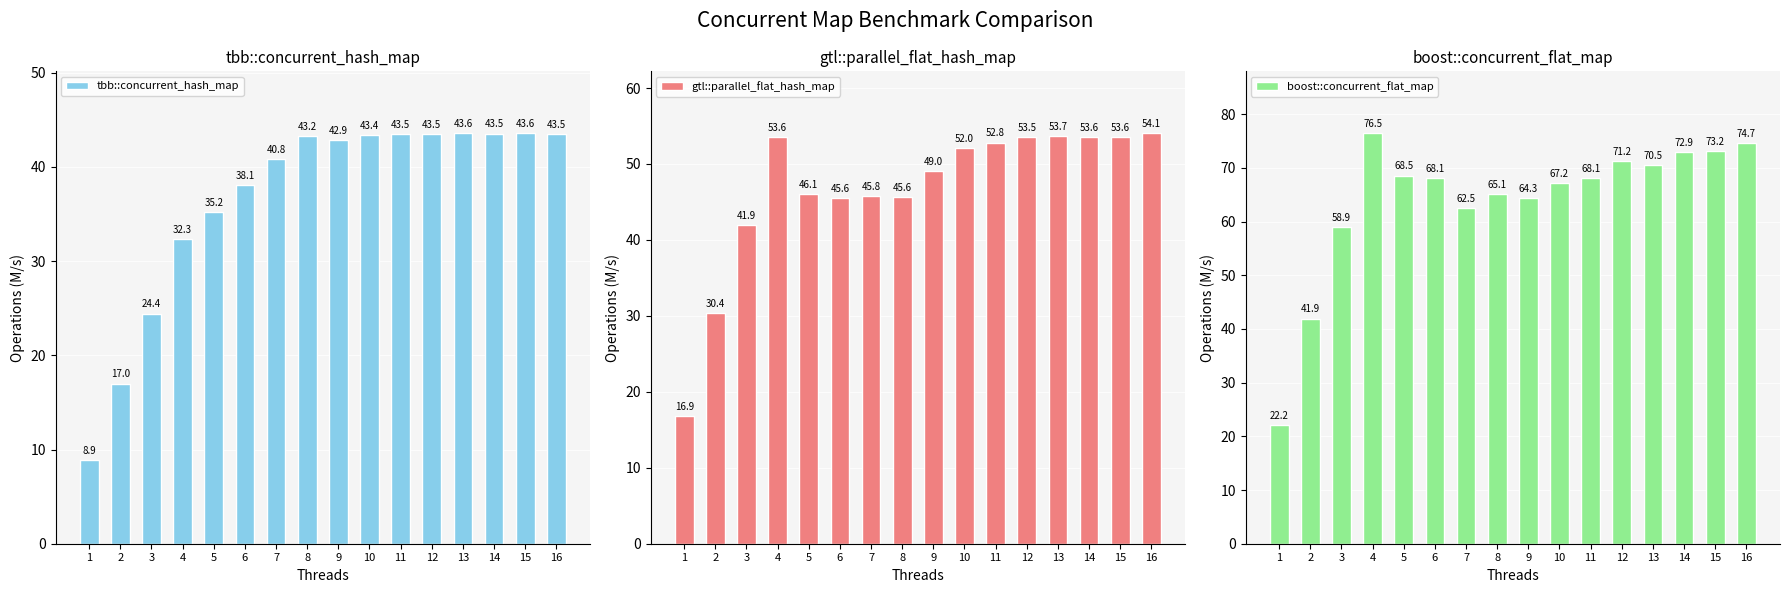

Are the bars horizontal?

No